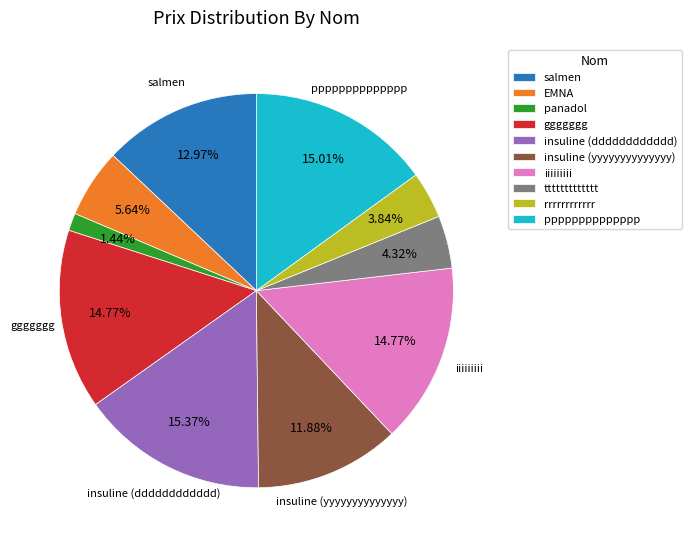

How many segments does this pie chart have?

10